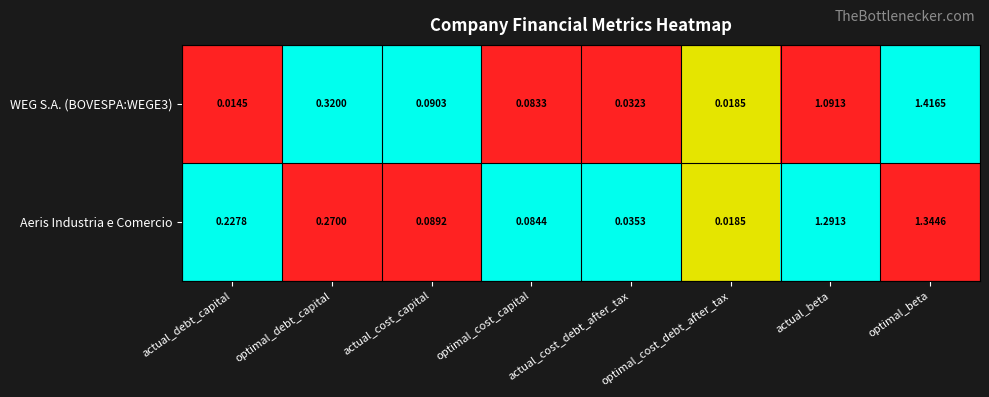

Rank the series by their maximum value, from highest to lowest.

WEG S.A. (BOVESPA:WEGE3), Aeris Industria e Comercio